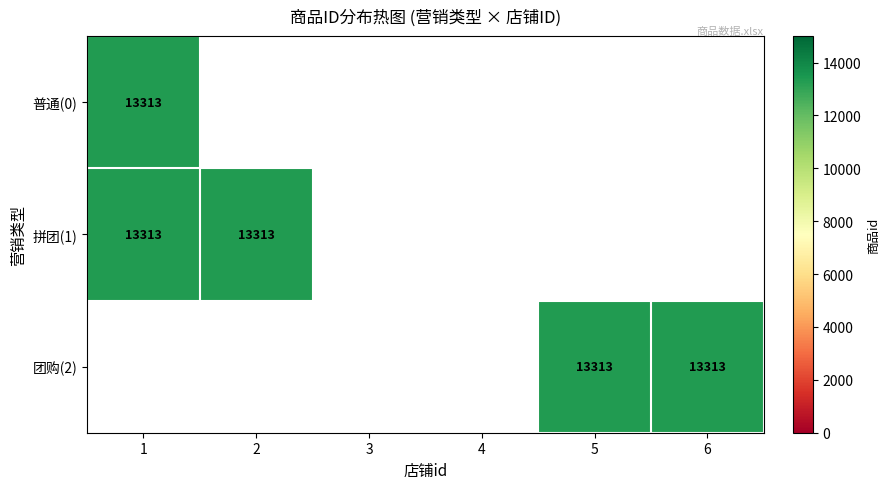

Reading left to right, transcribe all the data shown in this chart.

0: 0=13313	1=0	2=0	3=0	4=0	5=0
1: 0=13313	1=13313	2=0	3=0	4=0	5=0
2: 0=0	1=0	2=0	3=0	4=13313	5=13313